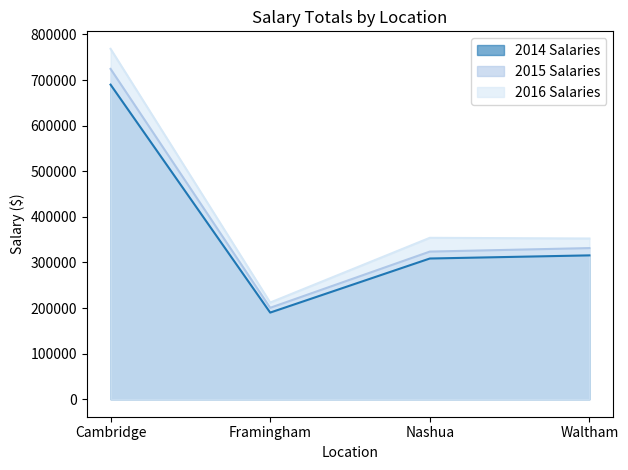

Rank the series by their average value, from lowest to highest.

2014 Salaries, 2015 Salaries, 2016 Salaries